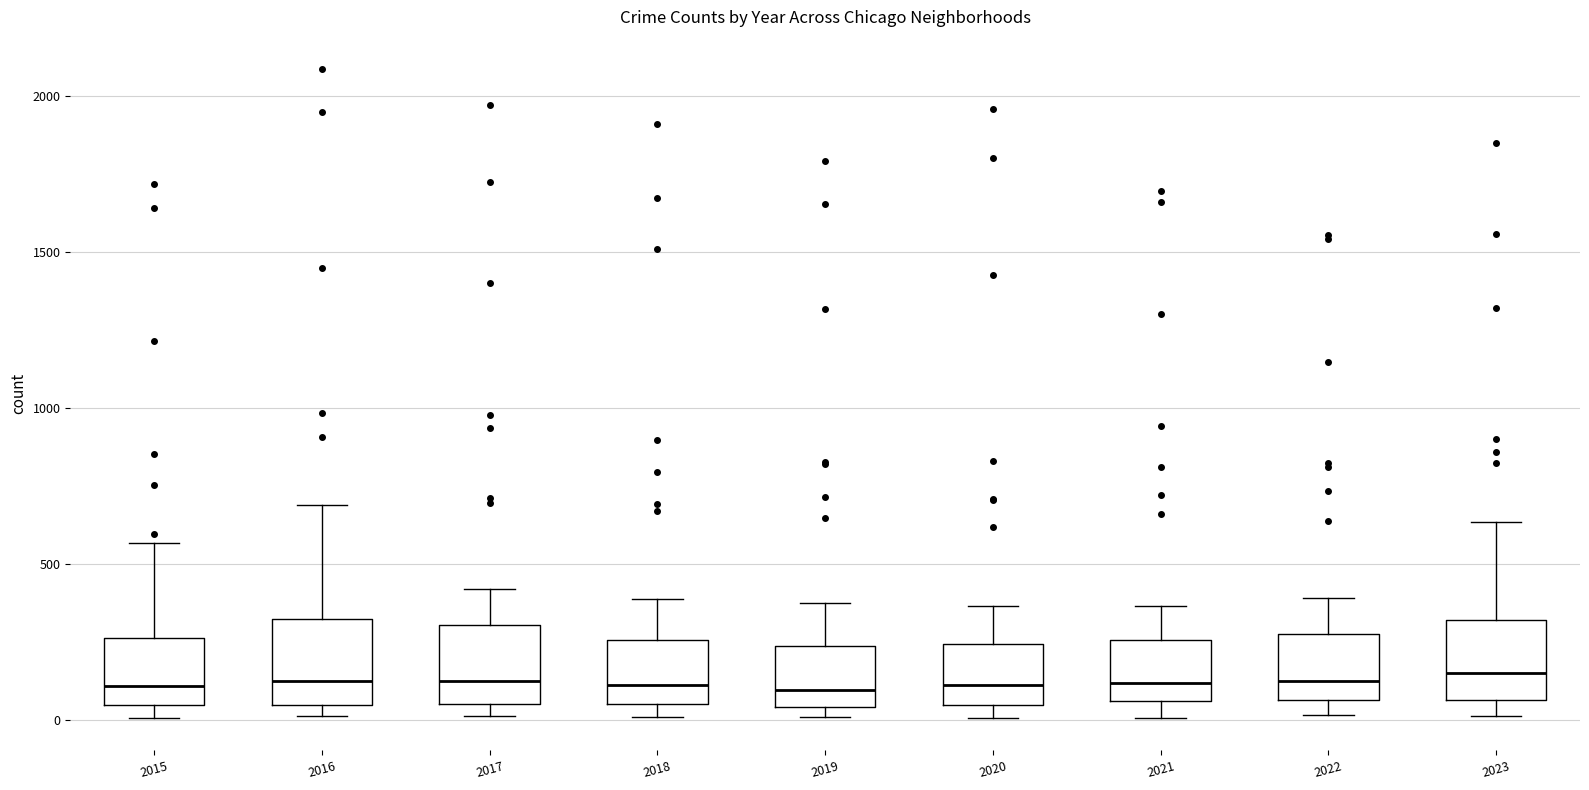

Reading left to right, transcribe this box plot: for each box, give where its median line is, the range the box spans, and where its two whiskers end, as read against the y-axis. The values are not printed on the chart, so give them approximately, as read against the axis.

2015: median 100, box 50 to 250, whiskers 0 to 550
2016: median 150, box 50 to 300, whiskers 0 to 700
2017: median 100, box 50 to 300, whiskers 0 to 400
2018: median 100, box 50 to 250, whiskers 0 to 400
2019: median 100, box 50 to 250, whiskers 0 to 400
2020: median 100, box 50 to 250, whiskers 0 to 350
2021: median 100, box 50 to 250, whiskers 0 to 350
2022: median 100, box 50 to 250, whiskers 0 to 400
2023: median 150, box 50 to 300, whiskers 0 to 650